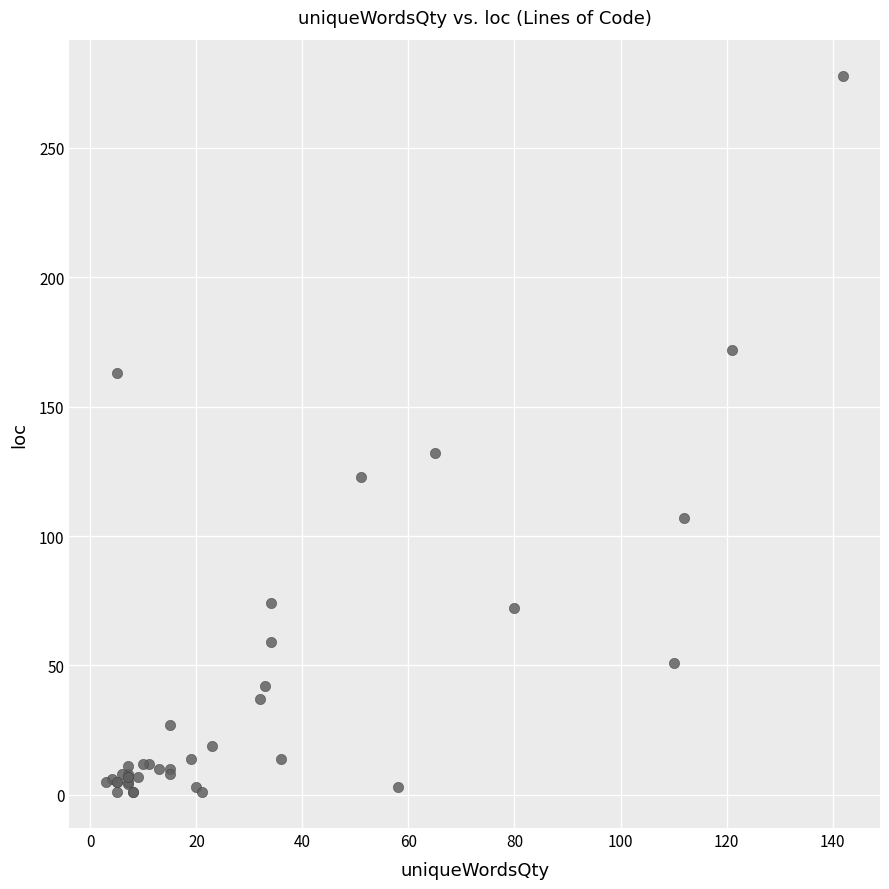

What Y value in the scatter plot is closest to 139?

132